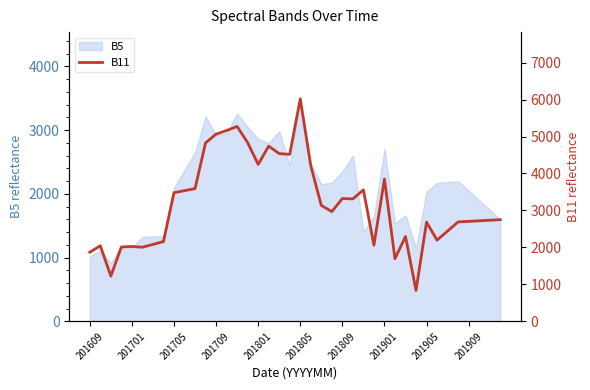

Is it true that B5 equals 2771 at 201705?

False